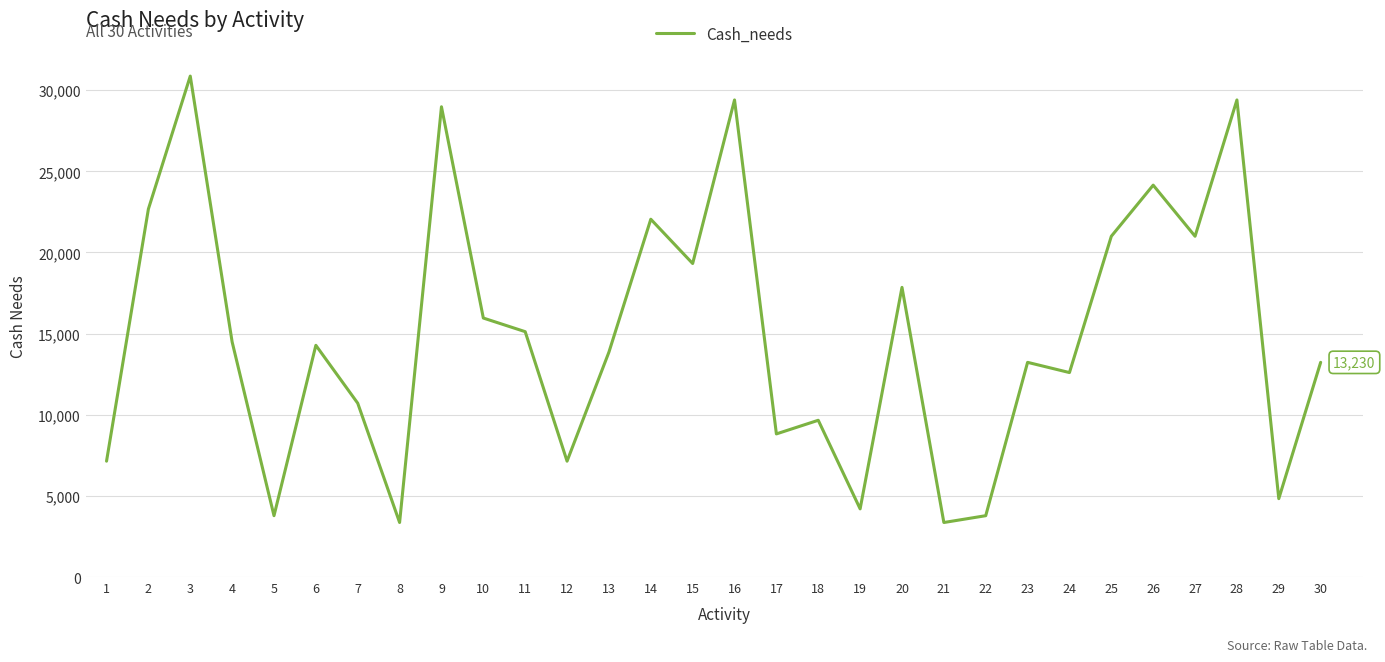

Reading left to right, what are all the values shown in this chart?

7140	22680	30870	14490	3780	14280	10710	3360	28980	15960	15120	7140	13860	22050	19320	29400	8820	9660	4200	17850	3360	3780	13230	12600	21000	24150	21000	29400	4830	13230